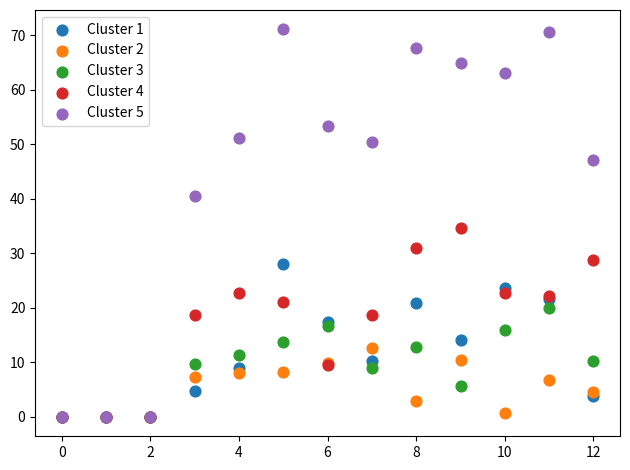

Which series contains the highest Y value?

Cluster 5